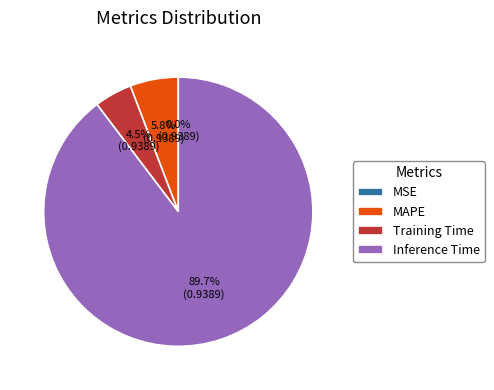

What is the largest slice in the pie chart?

Inference Time